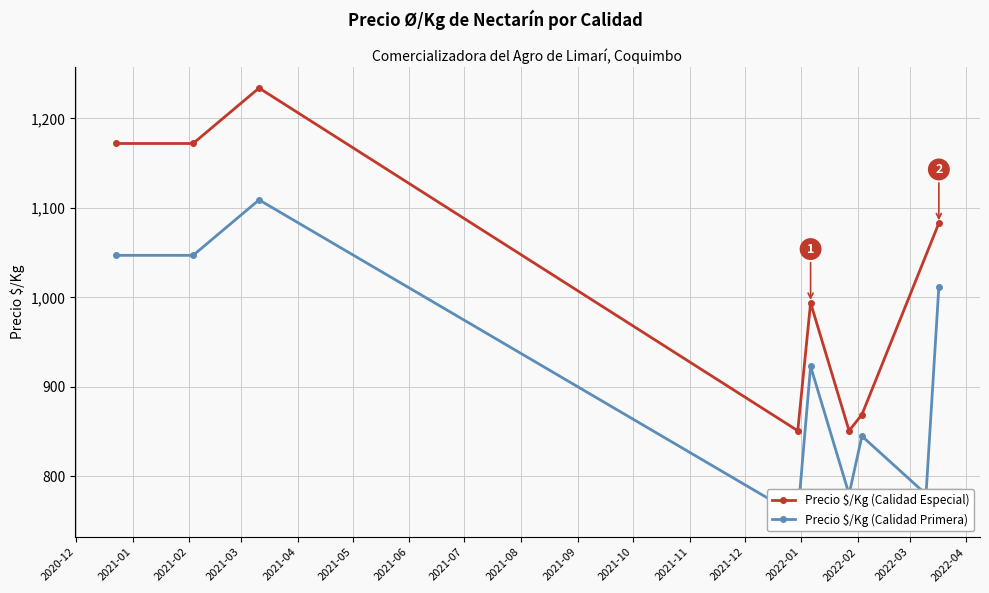

What is the minimum value shown in the chart?

685